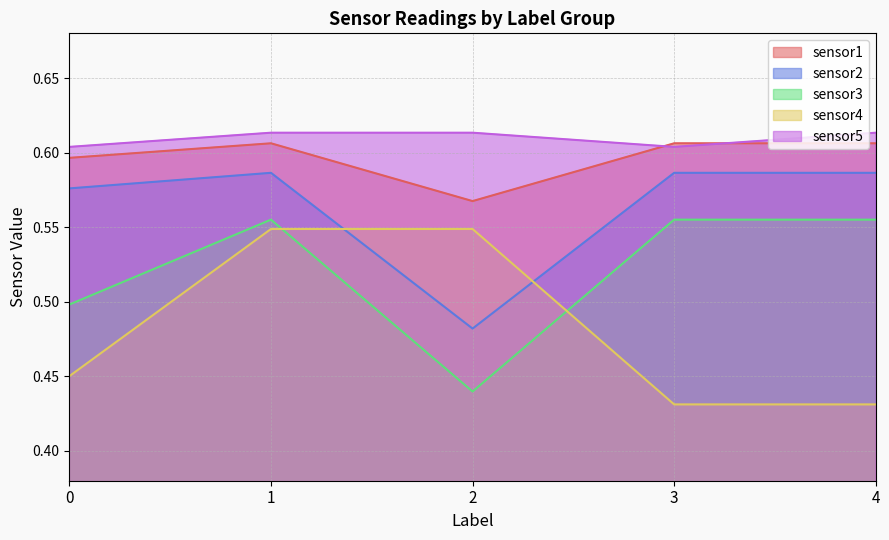

The value of sensor4 at 0 is 0.2. True or false?

False